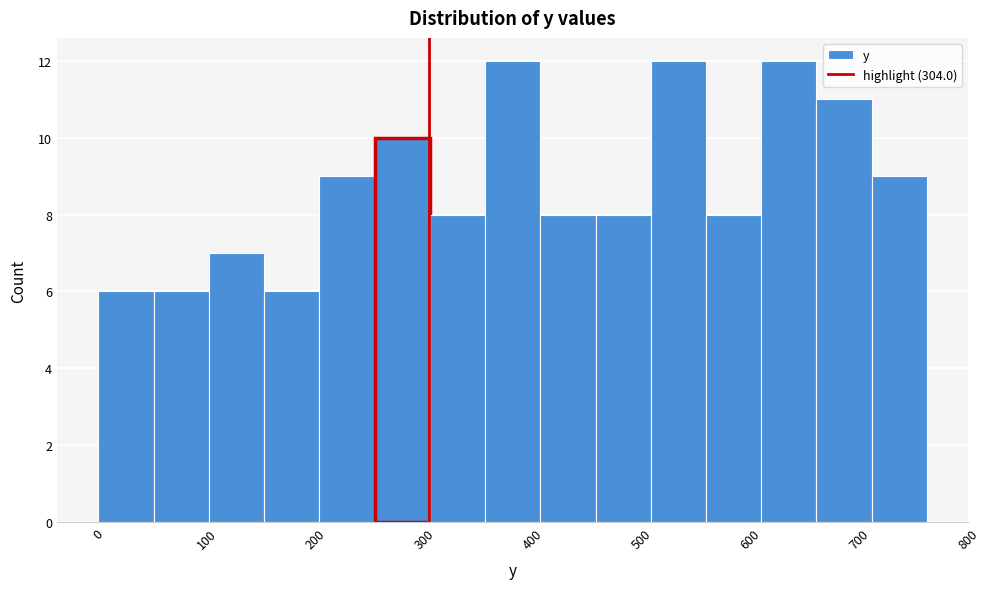

Reading left to right, list every bar in this chart as the range it spans on the x-axis followed by its height. Neither the bar edges nor the heights are printed on the chart, so give them approximately, as read against the axes.

0 to 50: 6
50 to 100: 6
100 to 150: 7
150 to 200: 6
200 to 250: 9
250 to 300: 10
300 to 360: 8
360 to 410: 12
410 to 460: 8
460 to 510: 8
510 to 560: 12
560 to 610: 8
610 to 660: 12
660 to 710: 11
710 to 760: 9